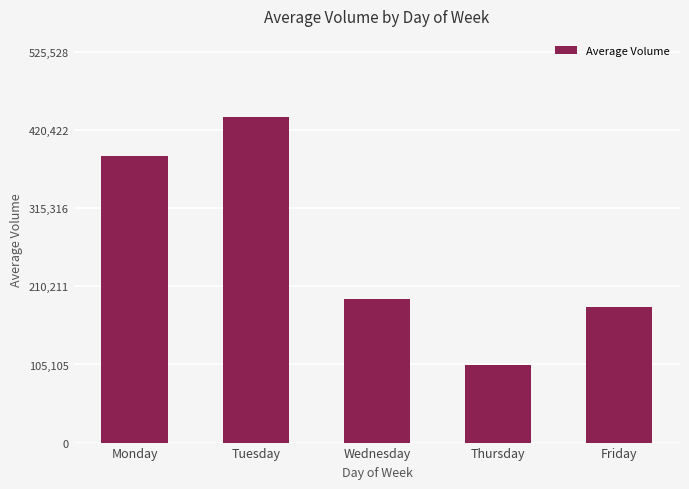

What is the value of the 5th bar from the left?

182540